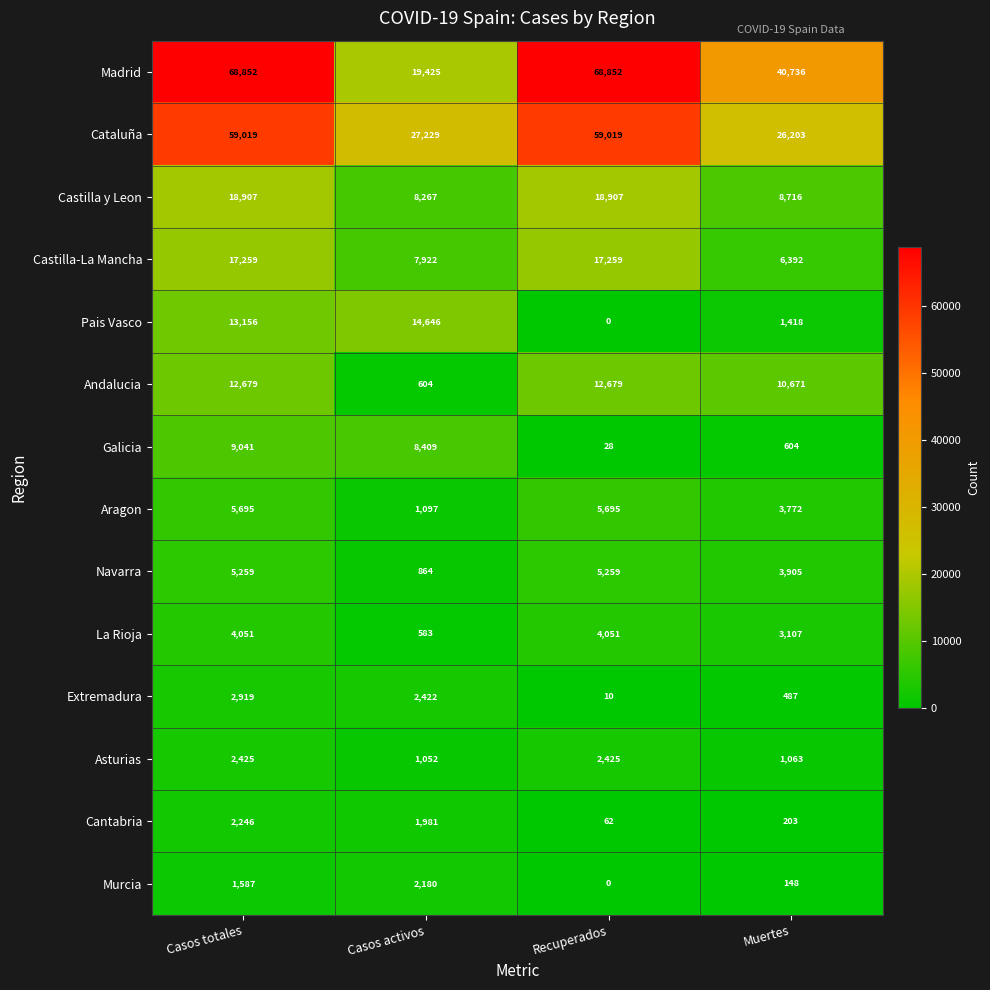

What value does the Castilla y Leon series have at Casos activos?

8267